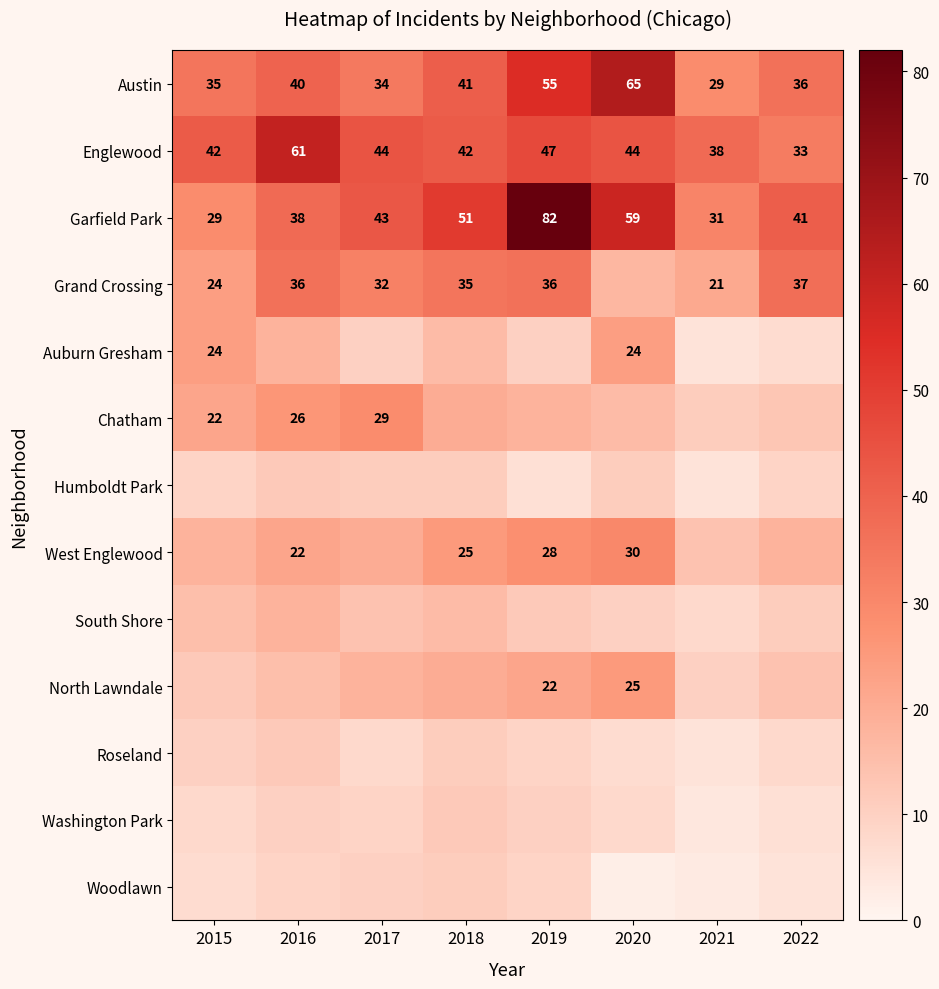

What is the minimum value shown in the chart?

2